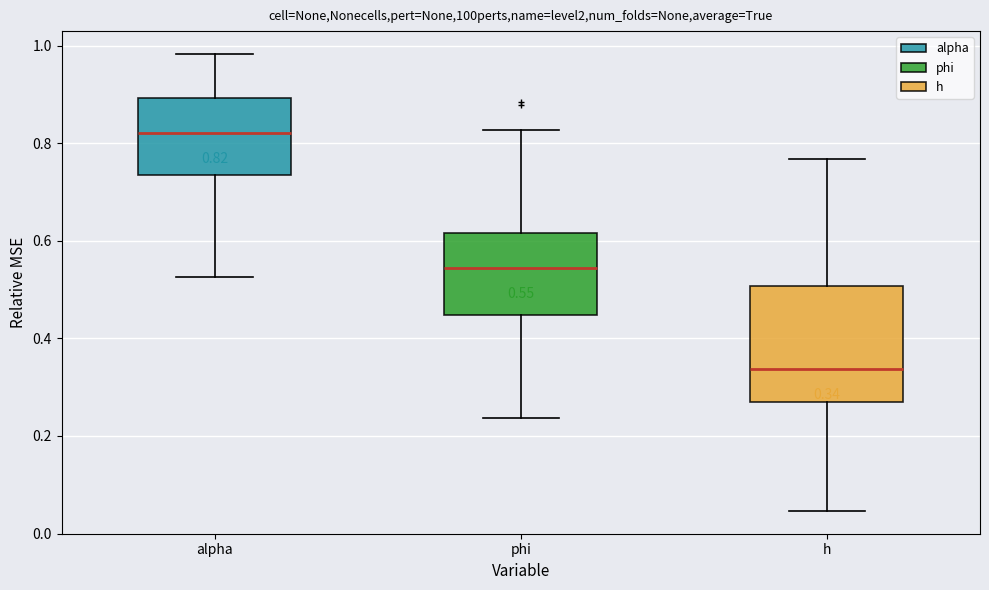

Which box is the tallest, from its lower edge to its upper edge?

h